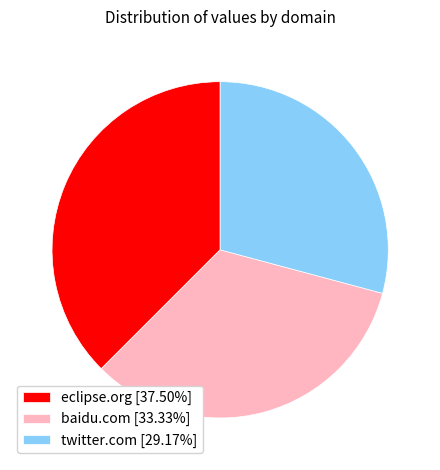

Does any single category account for the majority?

No